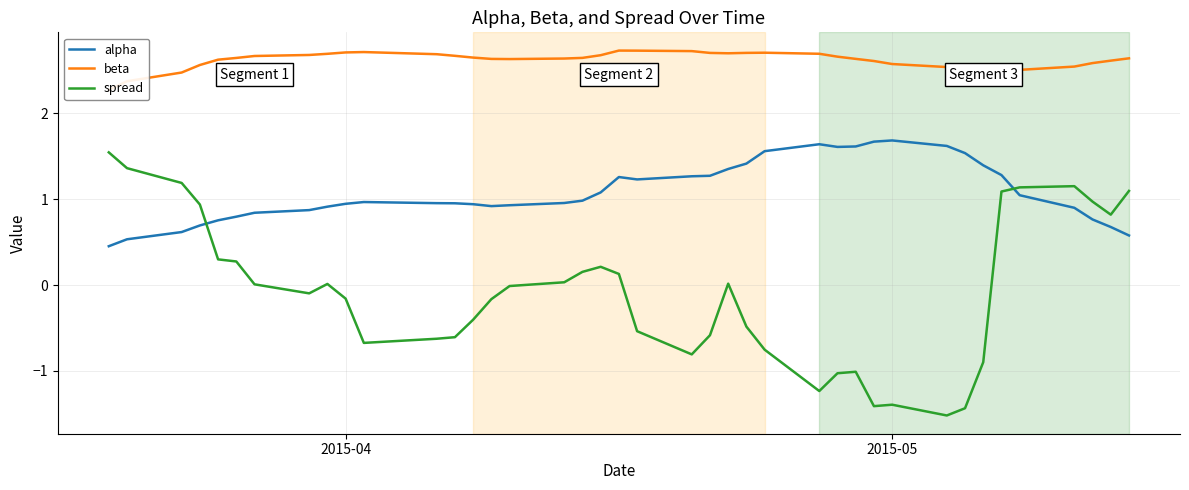

How many lines are shown in the chart?

3